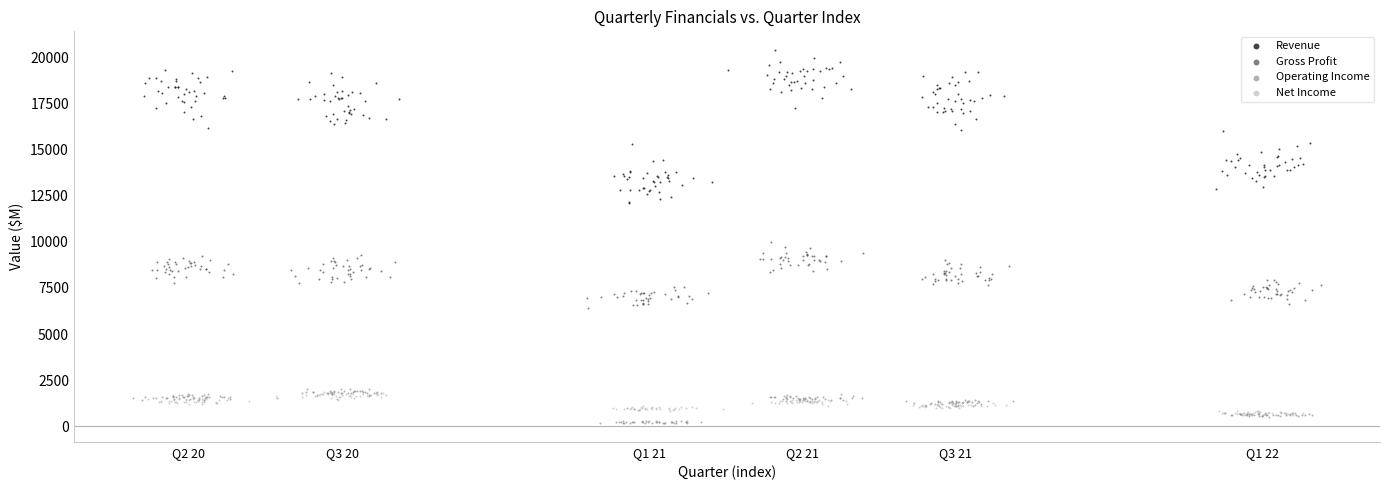

Which series has the widest spread of Y values?

Revenue